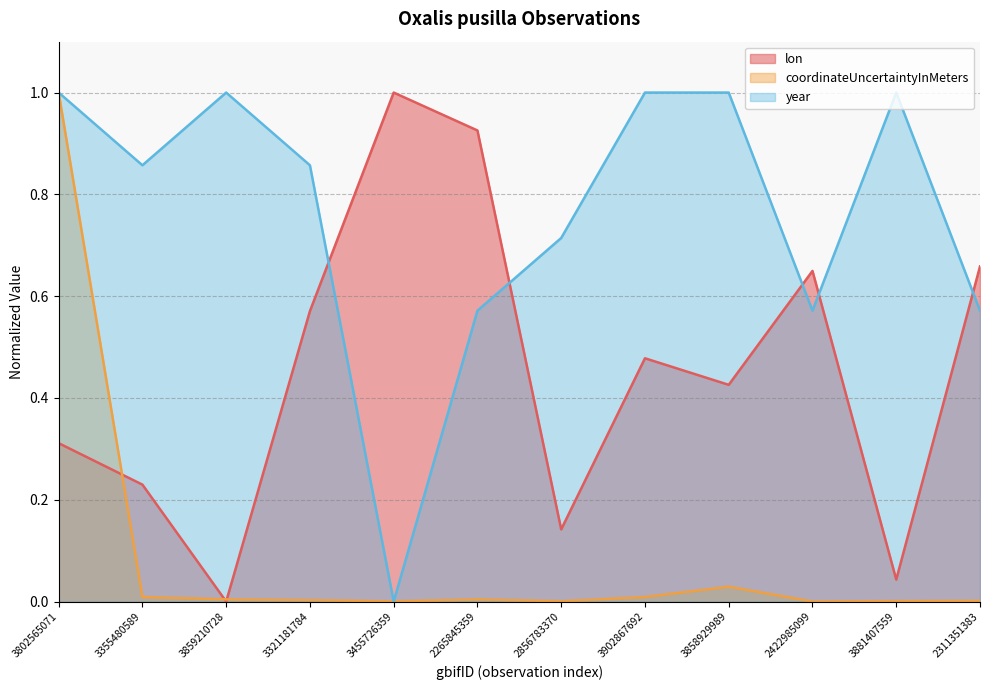

Between which two adjacent categories do coordinateUncertaintyInMeters and lon first intersect?

3802565071 and 3355480589